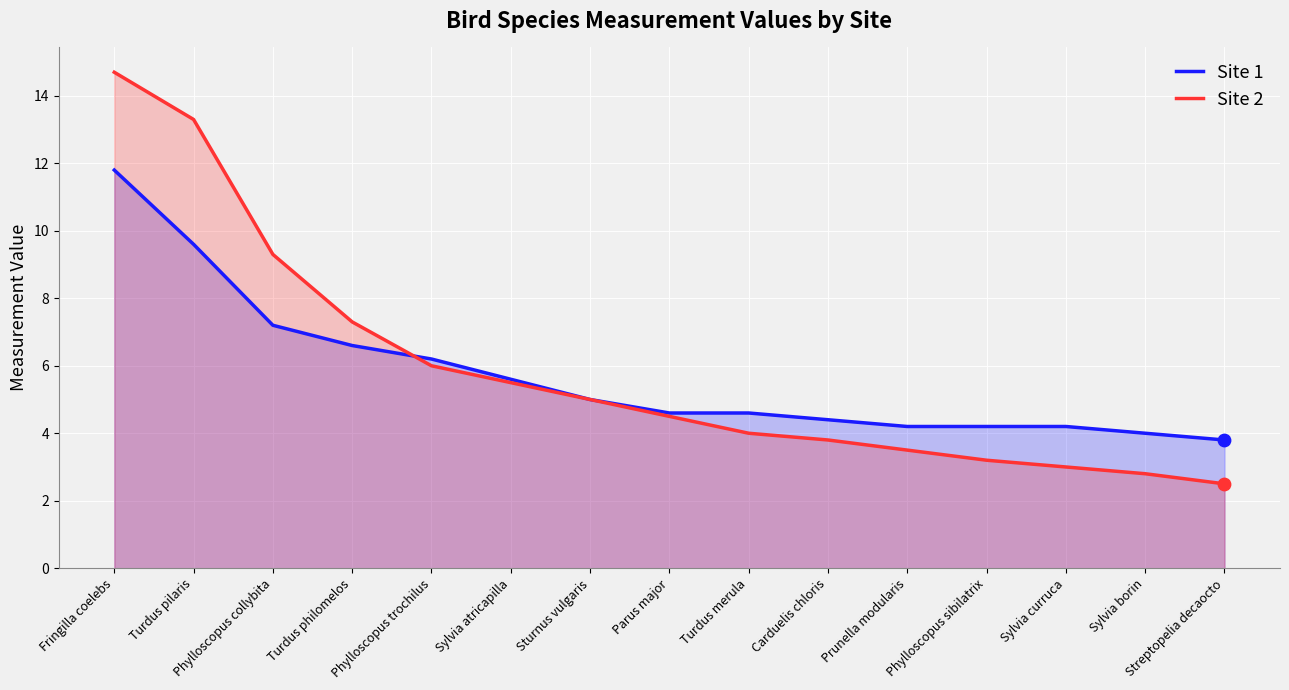

Which series has the largest total across all categories?

Site 2